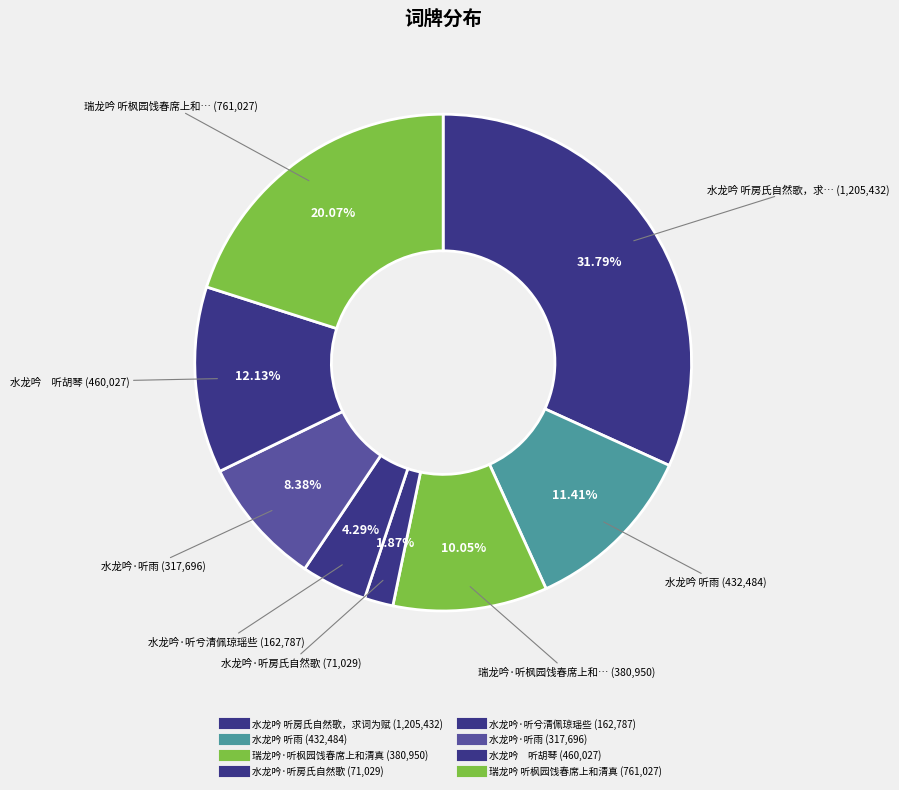

Is there a majority slice in this chart?

No